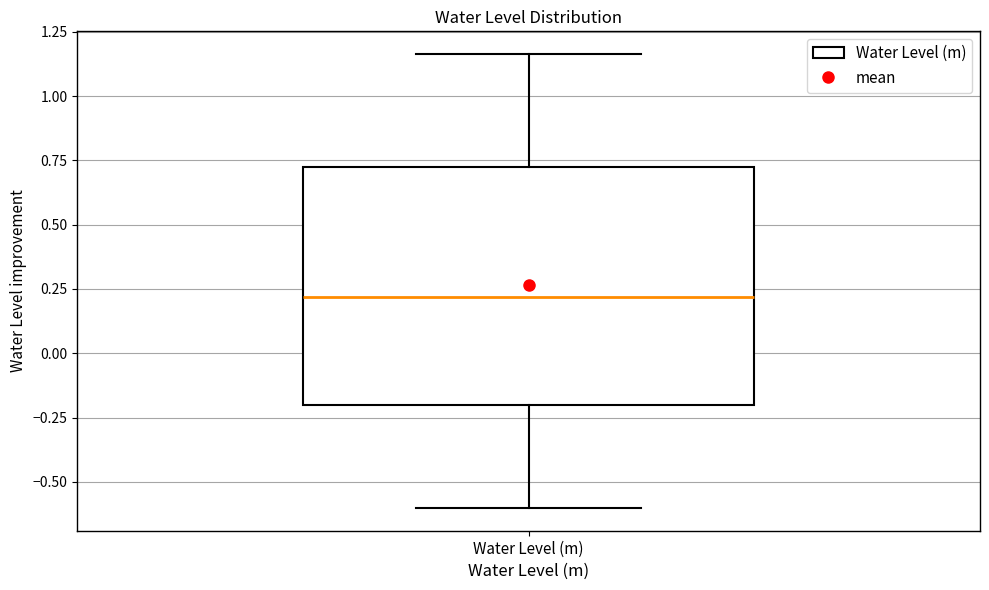

Read this box plot against the y-axis: the position of the median line, the range covered by the box, and the ends of both whiskers. The values are not printed on the chart, so give them approximately, as read against the axis.

median 0.20, box -0.20 to 0.70, whiskers -0.60 to 1.15